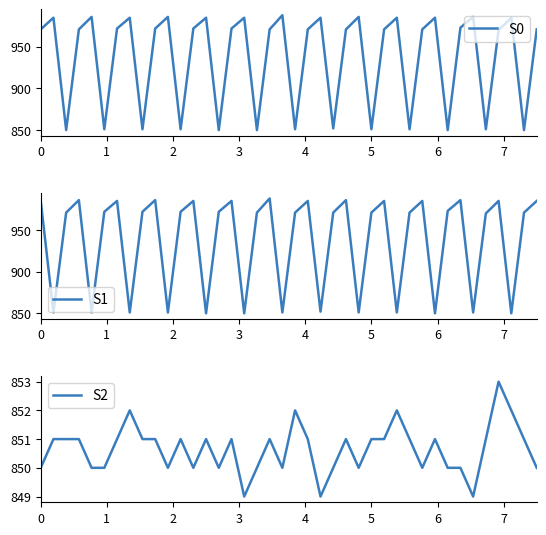

True or false: S2 has more than 1 points higher than both neighbors.

True